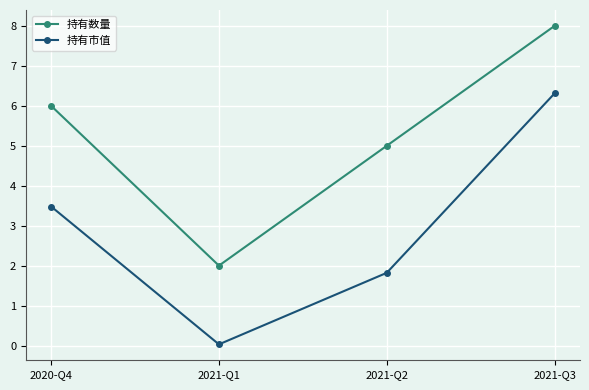

What is the sum of the 持有市值 values at 2021-Q2 and 2021-Q1?

1.9